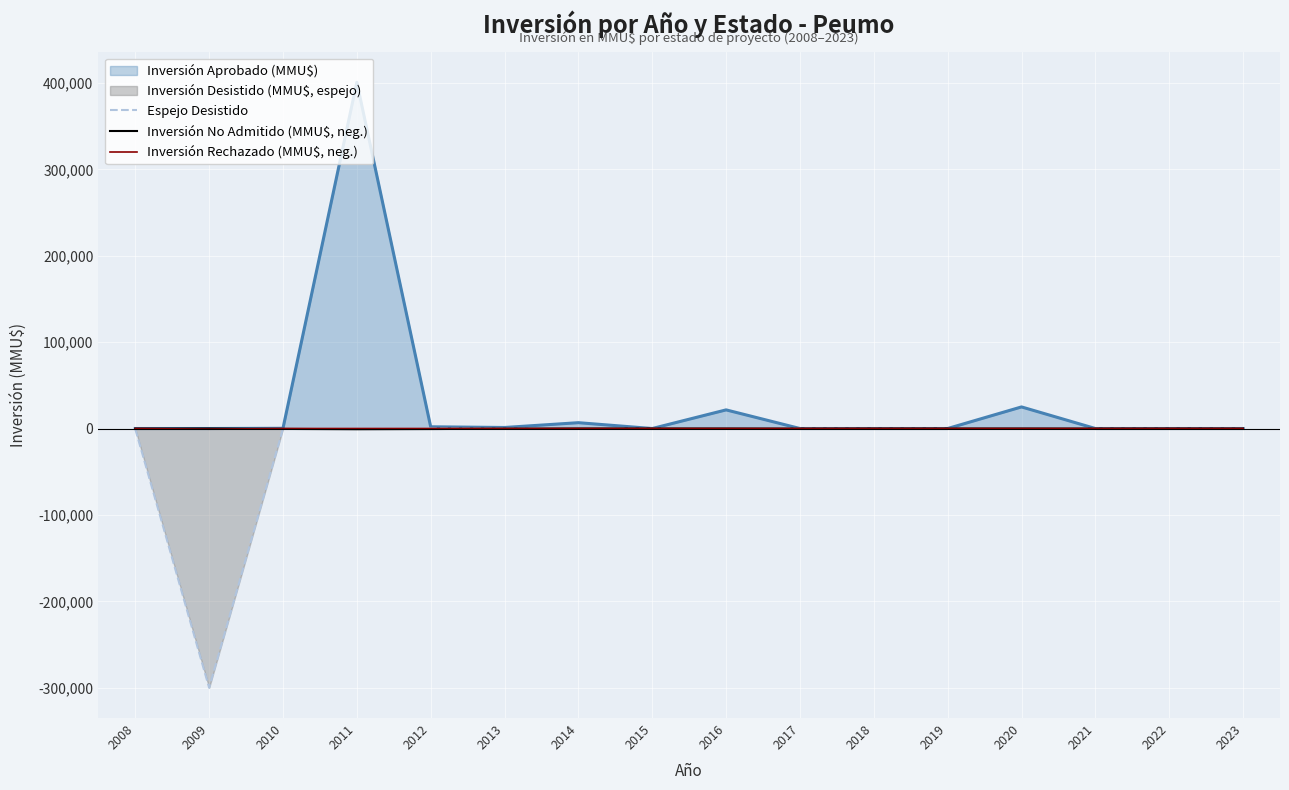

Between 2010 and 2015, which series saw the biggest shift?

Inversión No Admitido (MMU$, neg.)